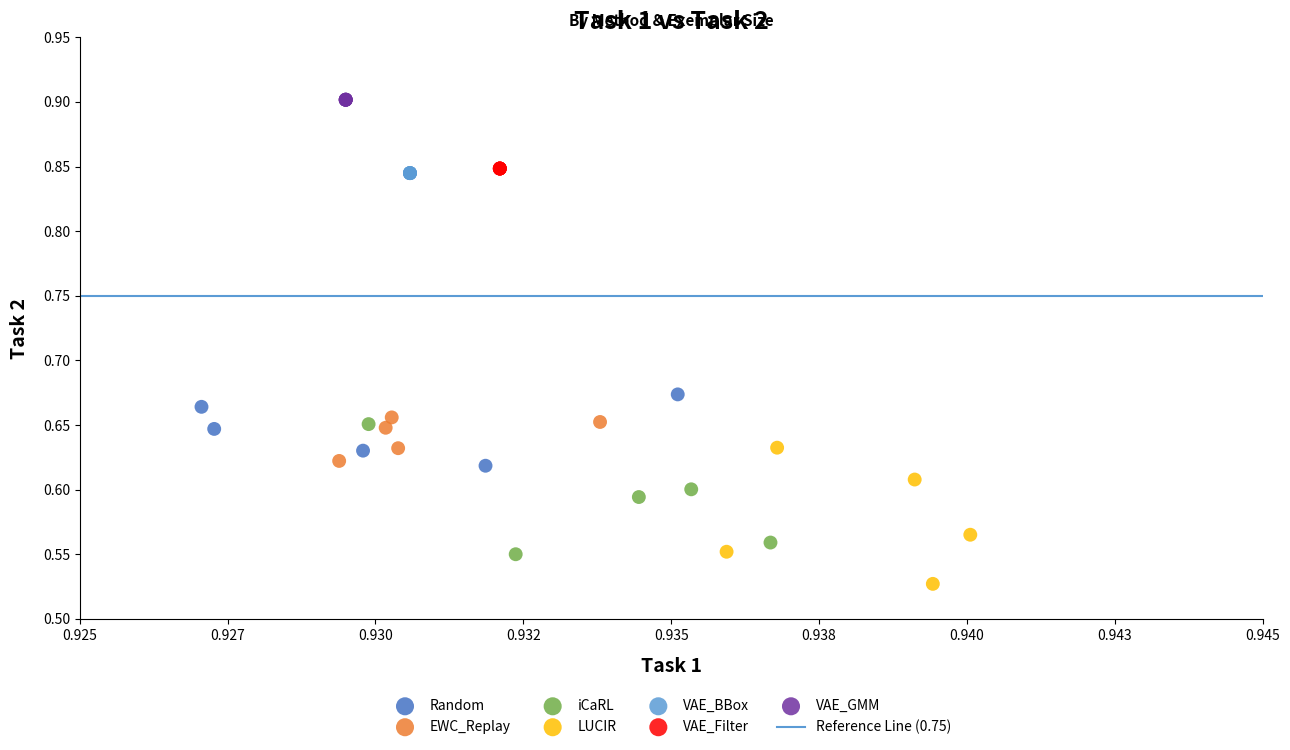

Which series reaches the minimum Y coordinate?

LUCIR